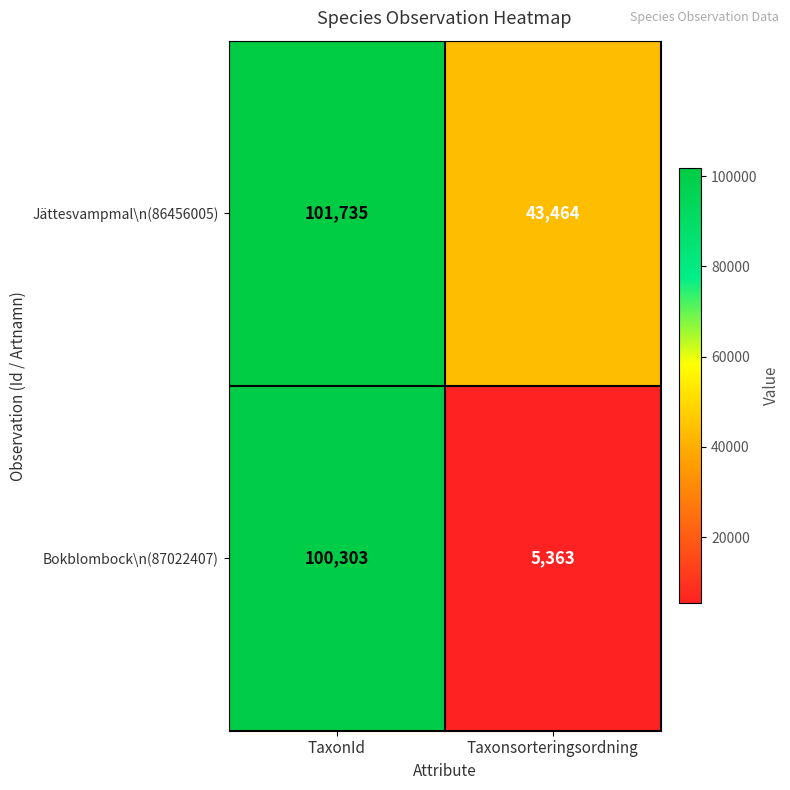

What is the smallest value displayed?

5363